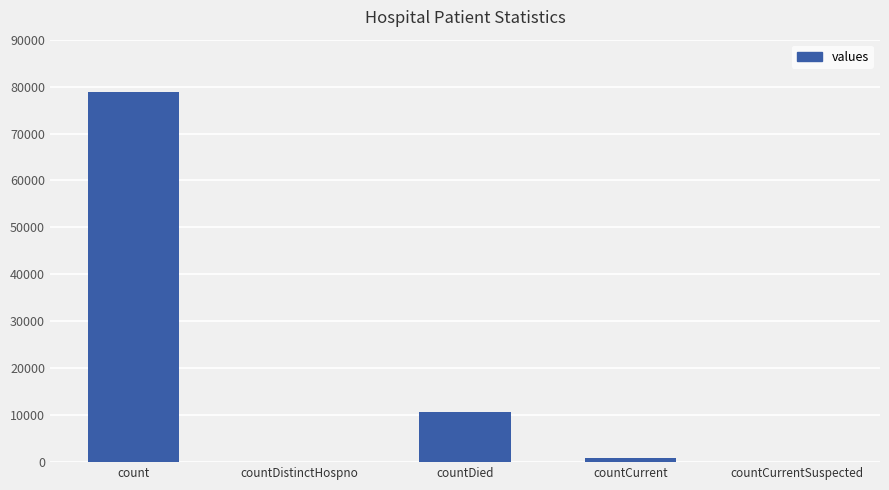

Is it true that the value at count is 103074?

False